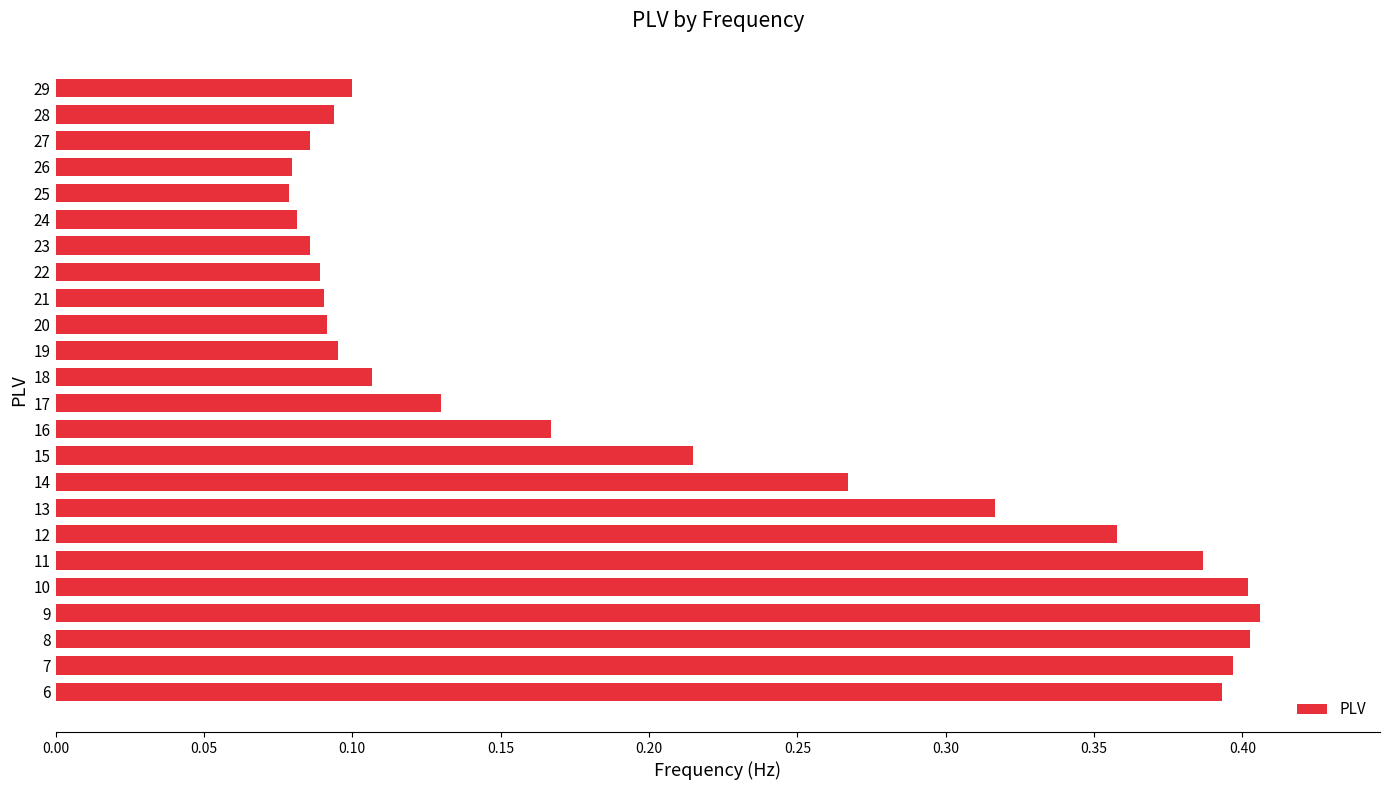

True or false: the data shows 0.4 at 8.

True